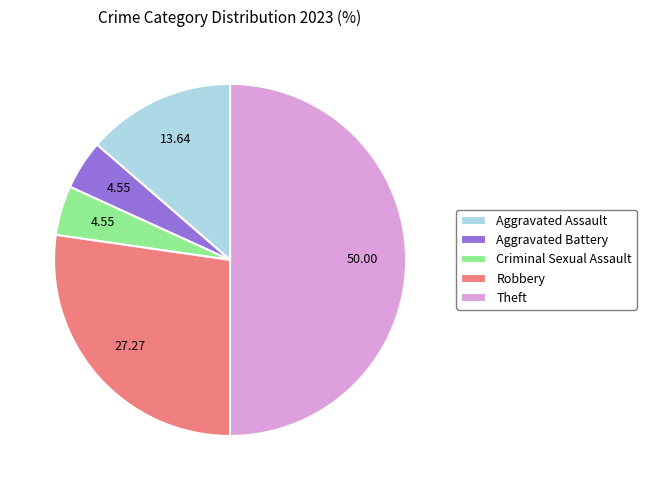

Which slice is the largest?

Theft